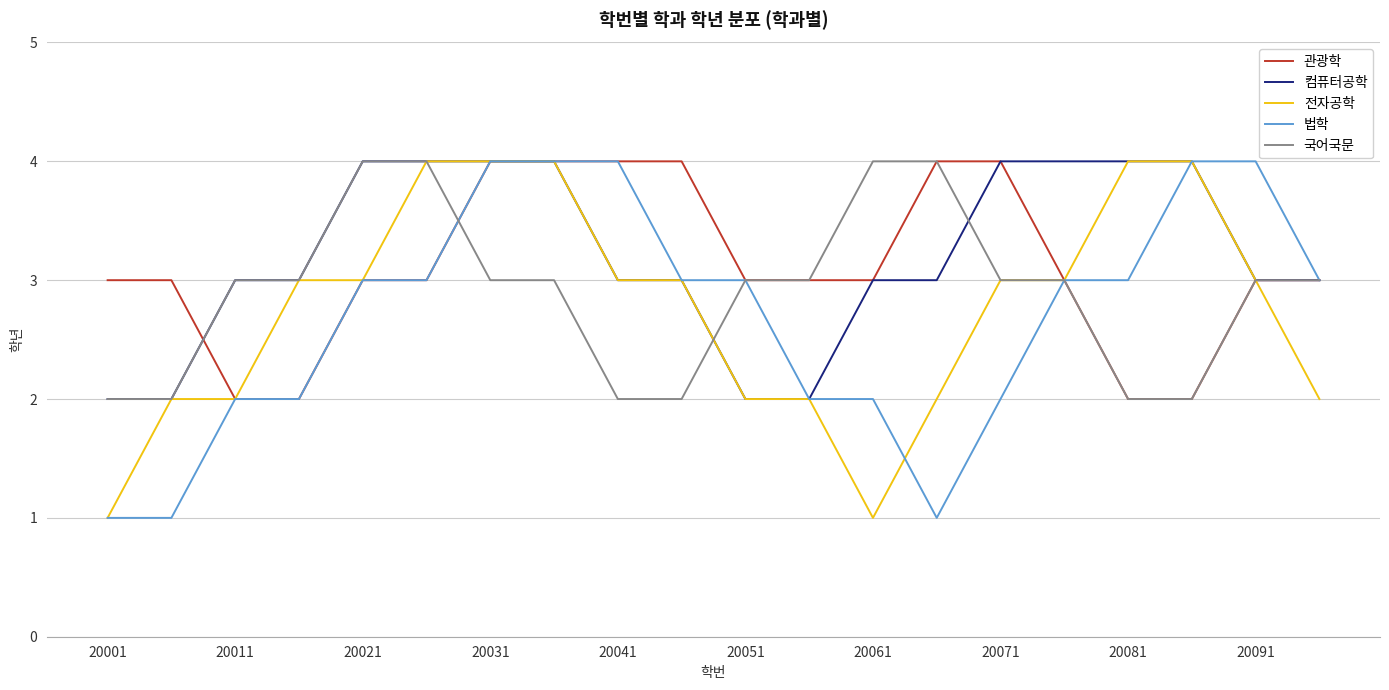

What is the maximum value for 전자공학?

4